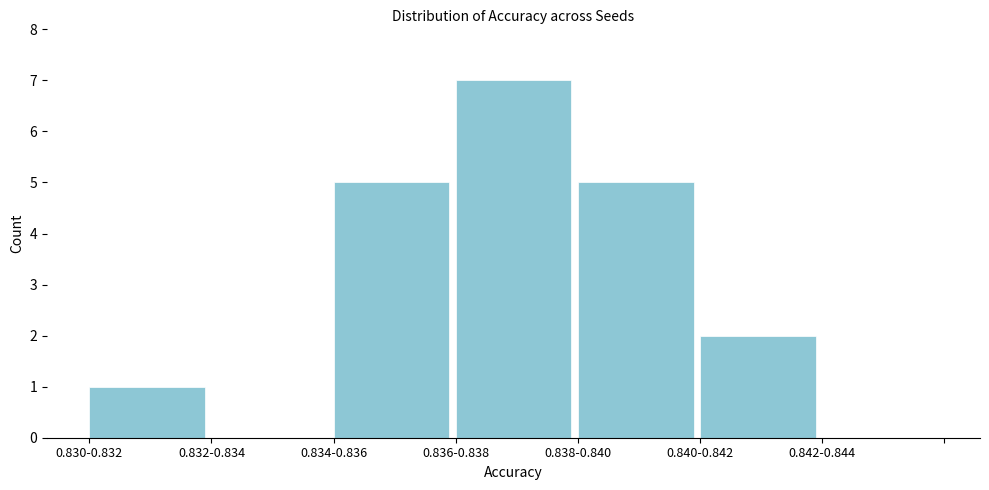

Reading left to right, extract all data points from this chart.

0.830-0.832=1	0.832-0.834=0	0.834-0.836=5	0.836-0.838=7	0.838-0.840=5	0.840-0.842=2	0.842-0.844=0